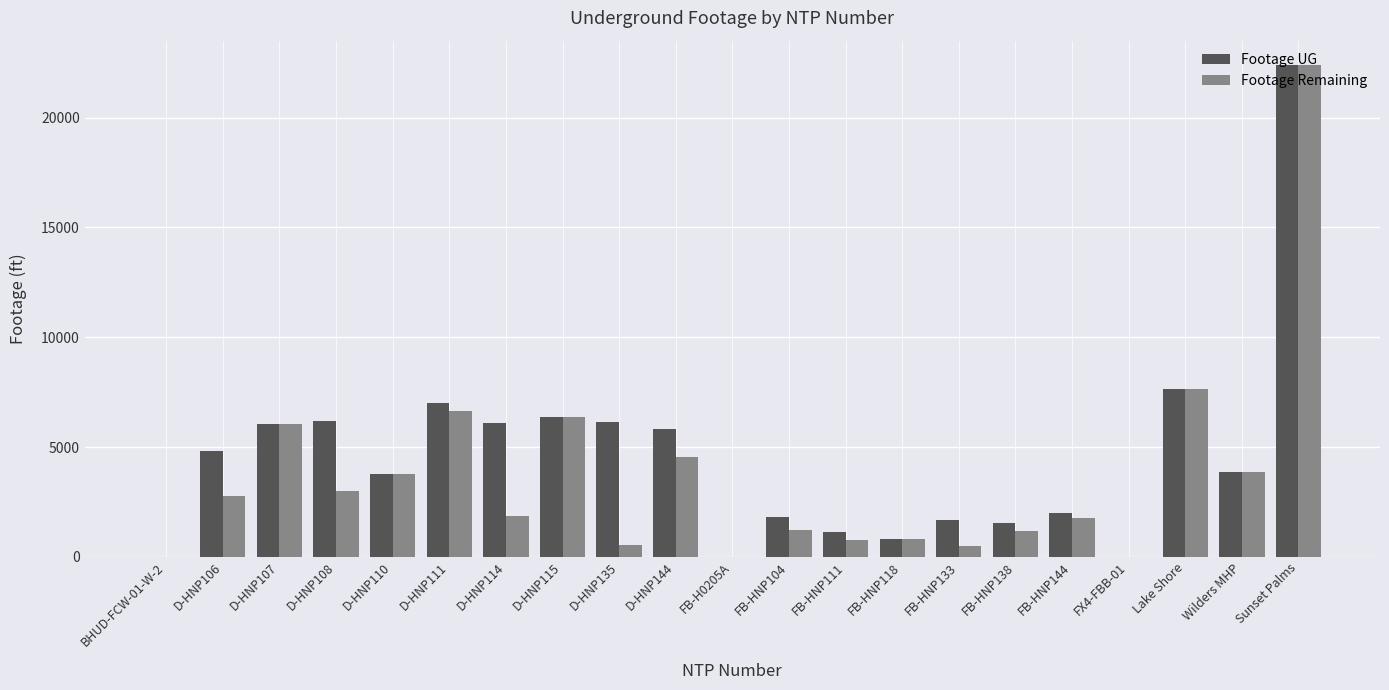

What is the sum of all Footage UG values?

95276